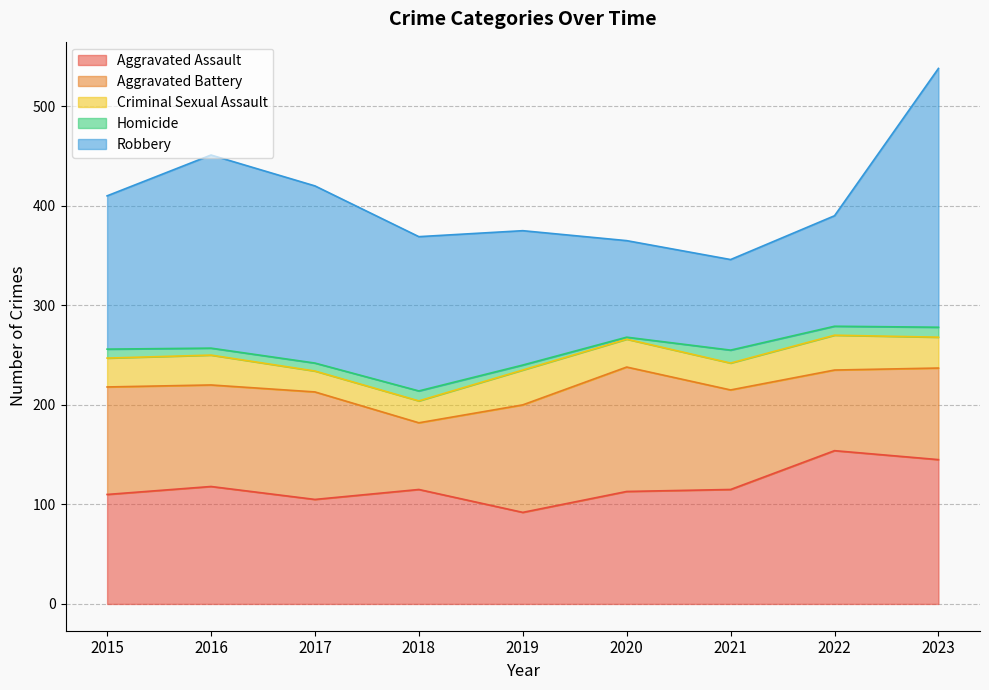

Reading right to left, what are all the values shown in this chart?

Aggravated Assault: 2023=145	2022=154	2021=115	2020=113	2019=92	2018=115	2017=105	2016=118	2015=110
Aggravated Battery: 2023=92	2022=81	2021=100	2020=125	2019=108	2018=67	2017=108	2016=102	2015=108
Criminal Sexual Assault: 2023=31	2022=35	2021=27	2020=28	2019=35	2018=22	2017=21	2016=30	2015=29
Homicide: 2023=10	2022=9	2021=13	2020=2	2019=5	2018=10	2017=8	2016=7	2015=9
Robbery: 2023=260	2022=111	2021=91	2020=97	2019=135	2018=155	2017=178	2016=194	2015=154